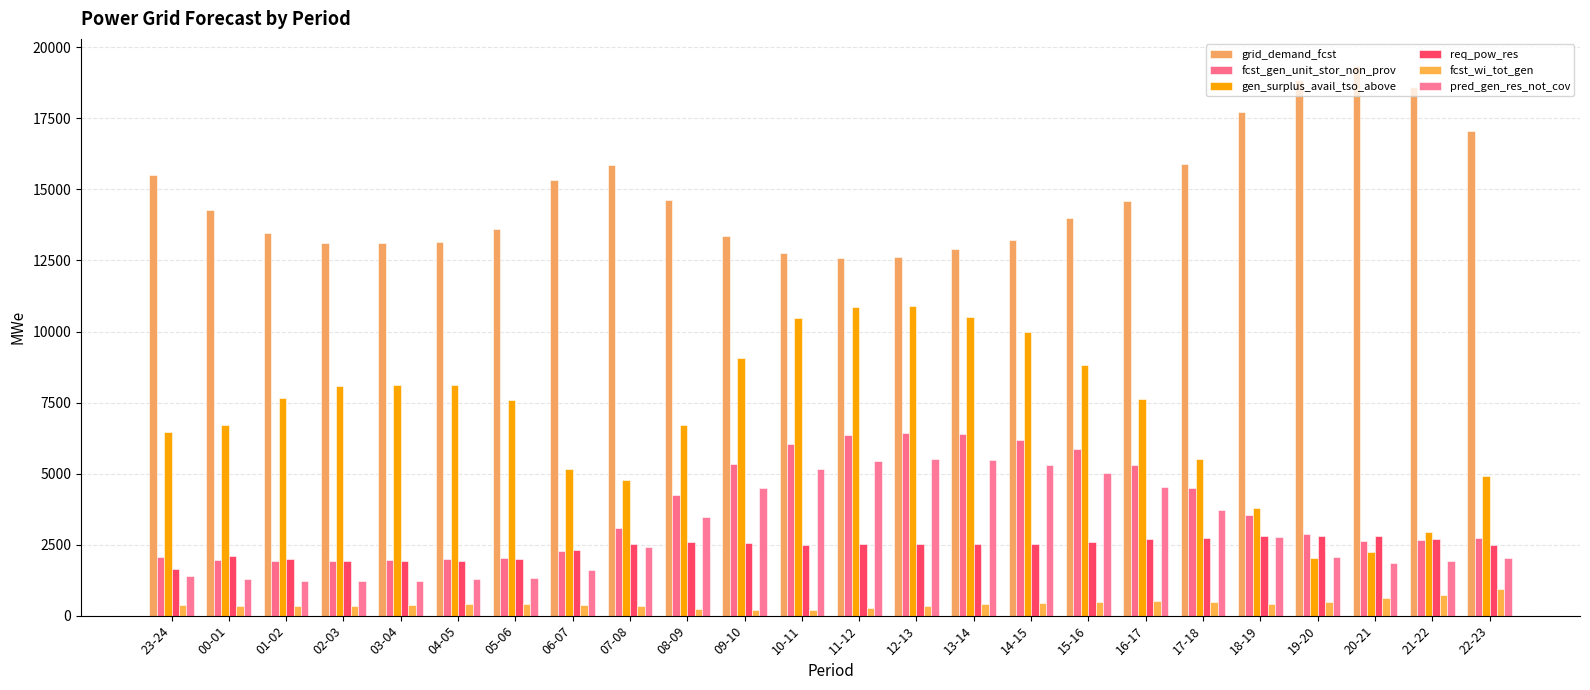

Reading right to left, transcribe all the data shown in this chart.

grid_demand_fcst: 17065	18622	19332	18841	17724	15891	14583	14011	13226	12901	12606	12571	12755	13364	14624	15849	15329	13603	13136	13099	13117	13466	14264	15494
fcst_gen_unit_stor_non_prov: 2748	2678	2642	2865	3534	4478	5310	5856	6167	6377	6443	6350	6051	5323	4240	3067	2262	2019	2002	1964	1938	1924	1968	2069
gen_surplus_avail_tso_above: 4918	2948	2231	2020	3790	5503	7626	8826	9987	10522	10900	10862	10470	9065	6703	4789	5176	7598	8114	8125	8073	7660	6716	6449
req_pow_res: 2489	2707	2811	2811	2812	2748	2682	2600	2534	2535	2518	2509	2491	2560	2578	2523	2295	2005	1938	1928	1936	1985	2096	1655
fcst_wi_tot_gen: 928	734	610	487	426	472	505	493	460	404	332	262	208	190	249	337	386	426	417	379	353	334	338	366
pred_gen_res_not_cov: 2016	1916	1850	2073	2772	3731	4523	5033	5289	5470	5517	5427	5154	4480	3480	2401	1608	1312	1274	1235	1212	1213	1274	1390